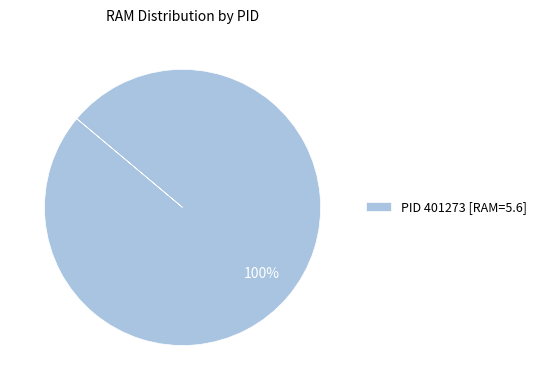

Rank the categories by value from lowest to highest.

PID 401273 [RAM=5.6]